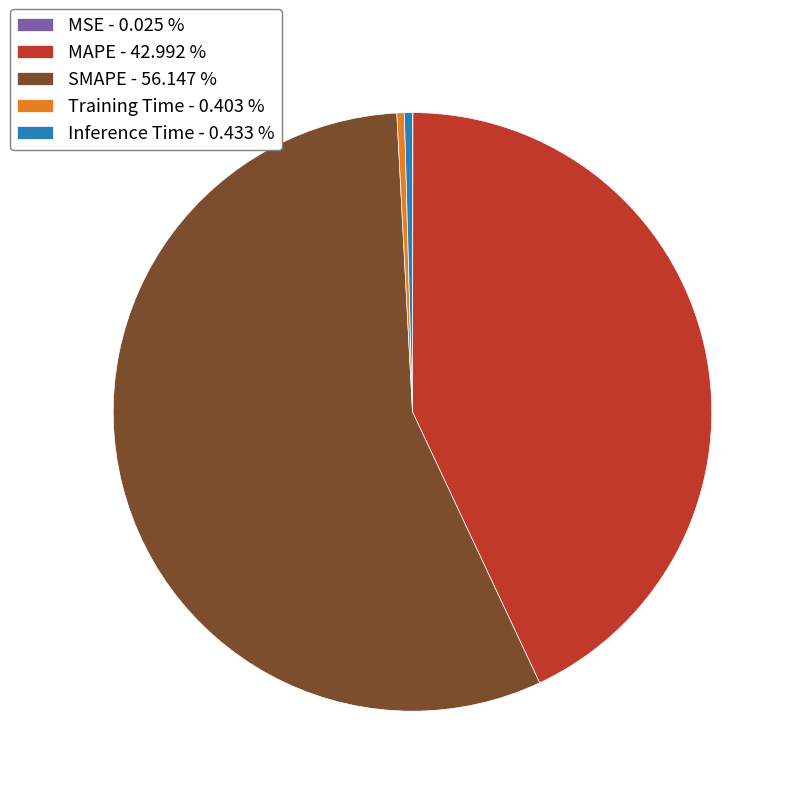

Which slice represents more than half of the pie?

SMAPE